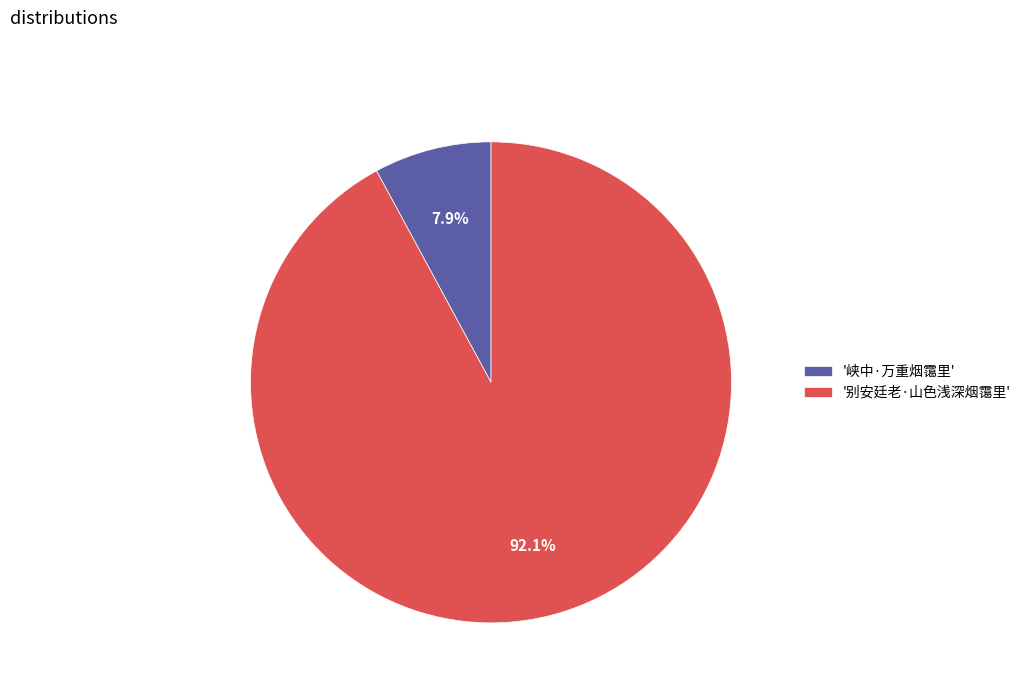

Which has a higher value, '峡中·万重烟霭里' or '别安廷老·山色浅深烟霭里'?

'别安廷老·山色浅深烟霭里'